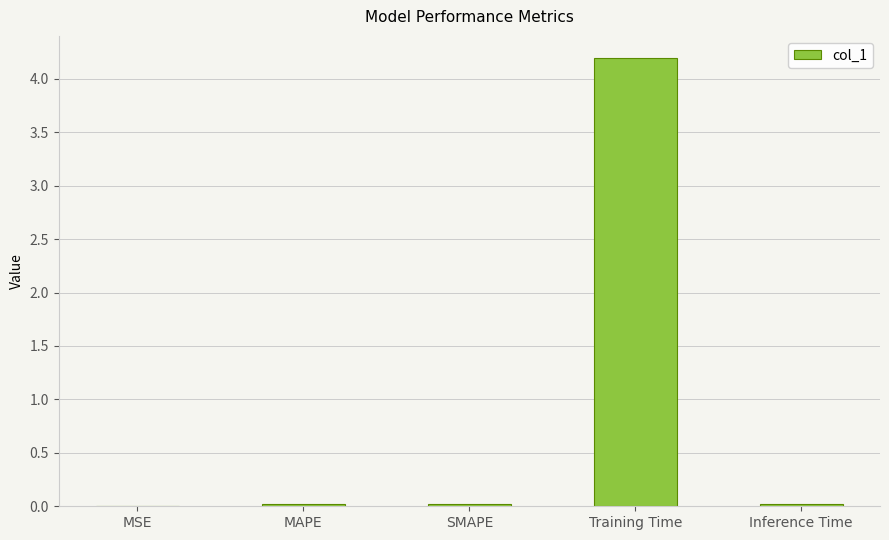

What is the greatest value displayed?

4.2